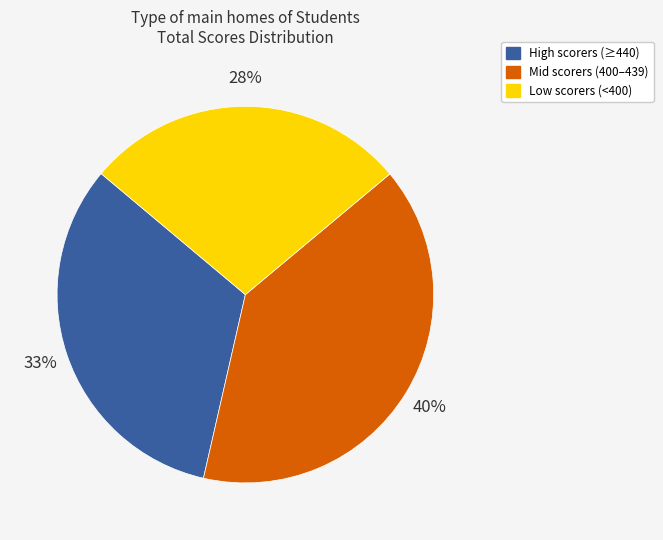

How many segments does this pie chart have?

3